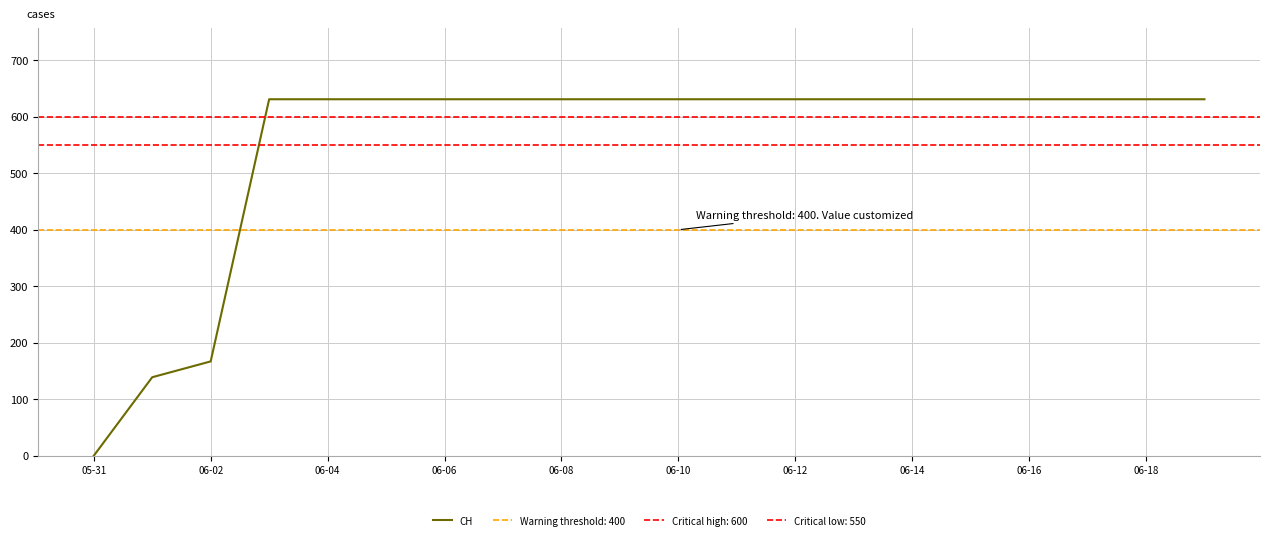

True or false: CH has a value of 1108 at 06-18.

False